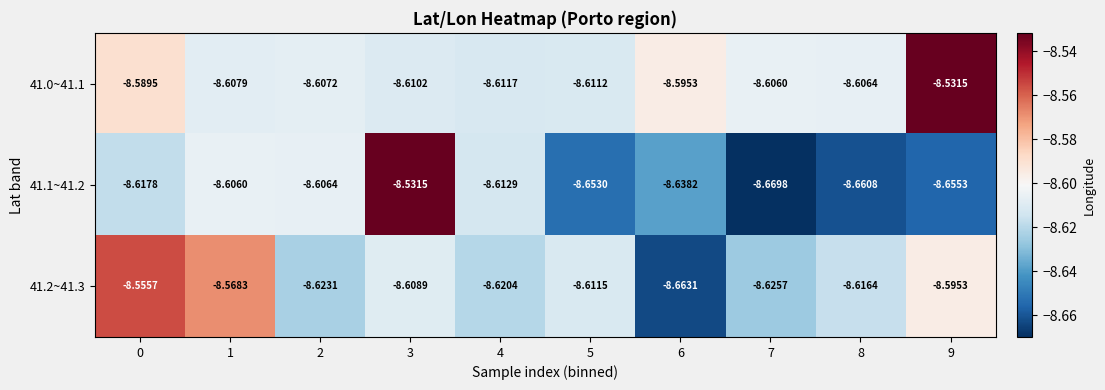

Is the value of 41.2~41.3 at 3 greater than the value of 41.1~41.2 at 8?

Yes